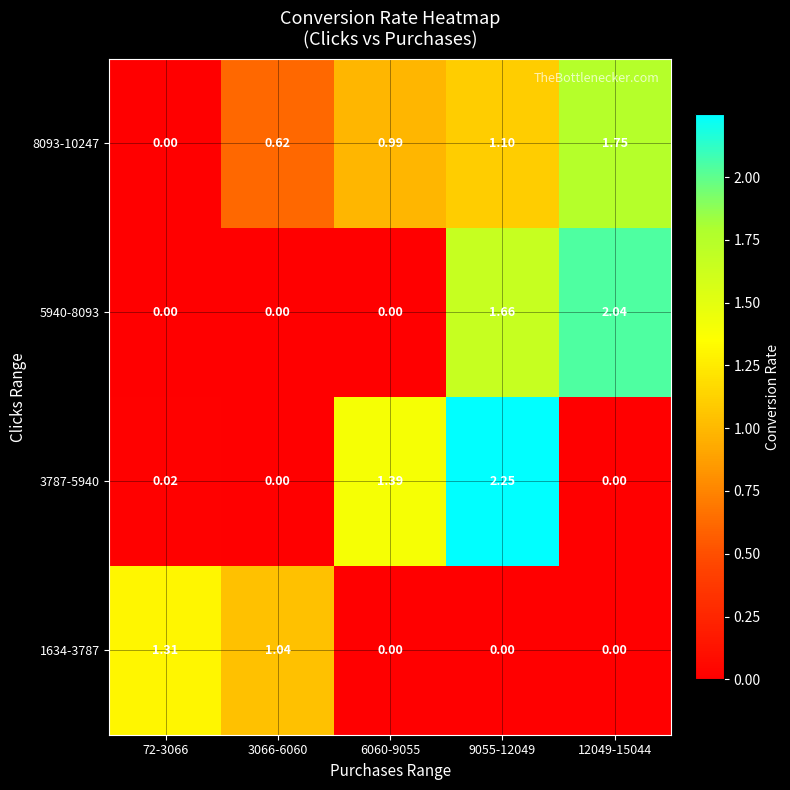

Is the value of 1634-3787 at 72-3066 greater than the value of 5940-8093 at 6060-9055?

Yes